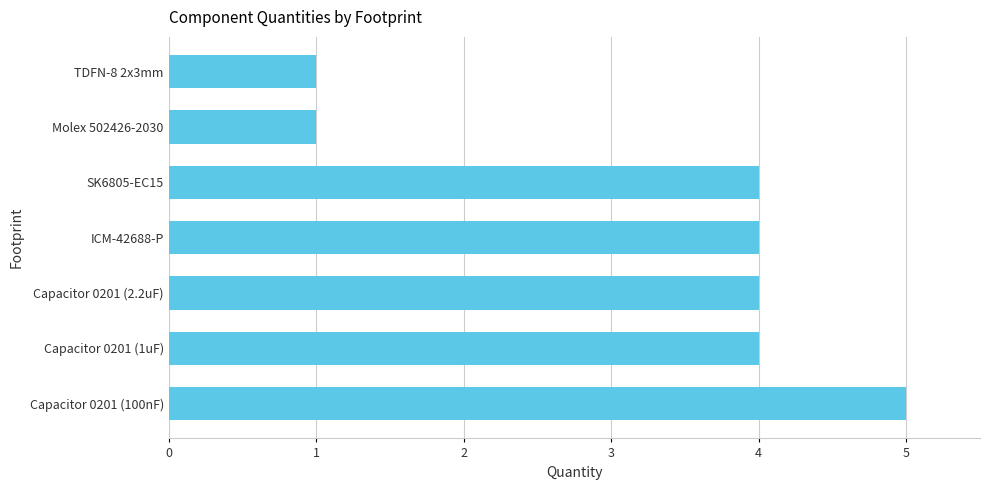

Count the number of categories in the chart.

7